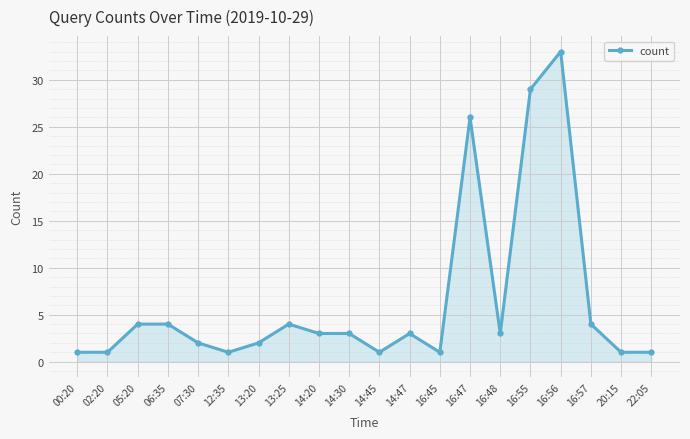

True or false: there are more than 0 points higher than both neighbors.

True